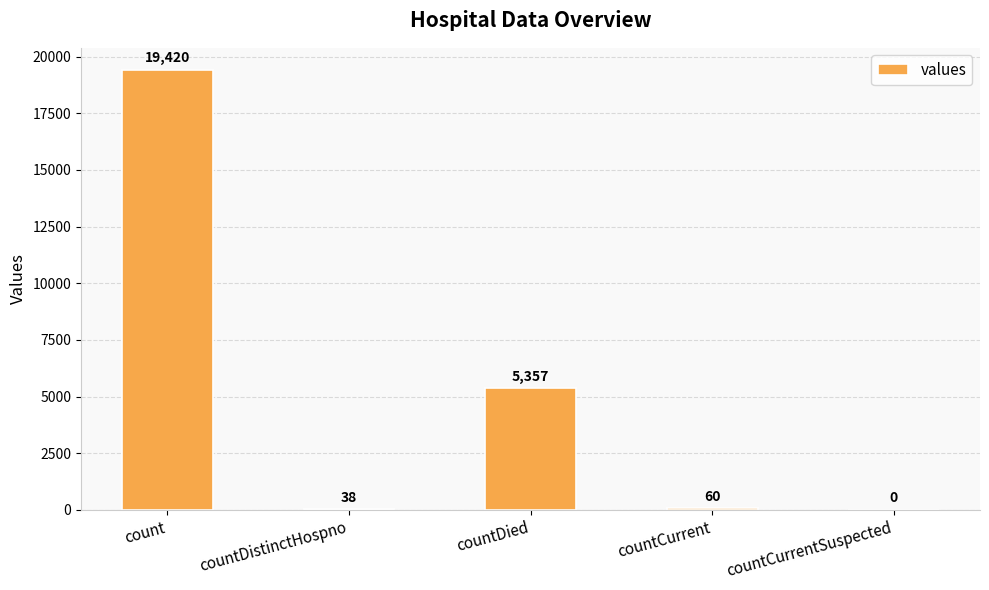

Reading left to right, list all the values displayed in this chart.

count=19420	countDistinctHospno=38	countDied=5357	countCurrent=60	countCurrentSuspected=0